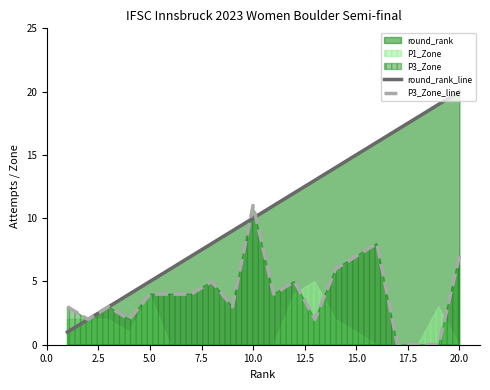

True or false: round_rank_line has a value of 5 at 5.0.

True